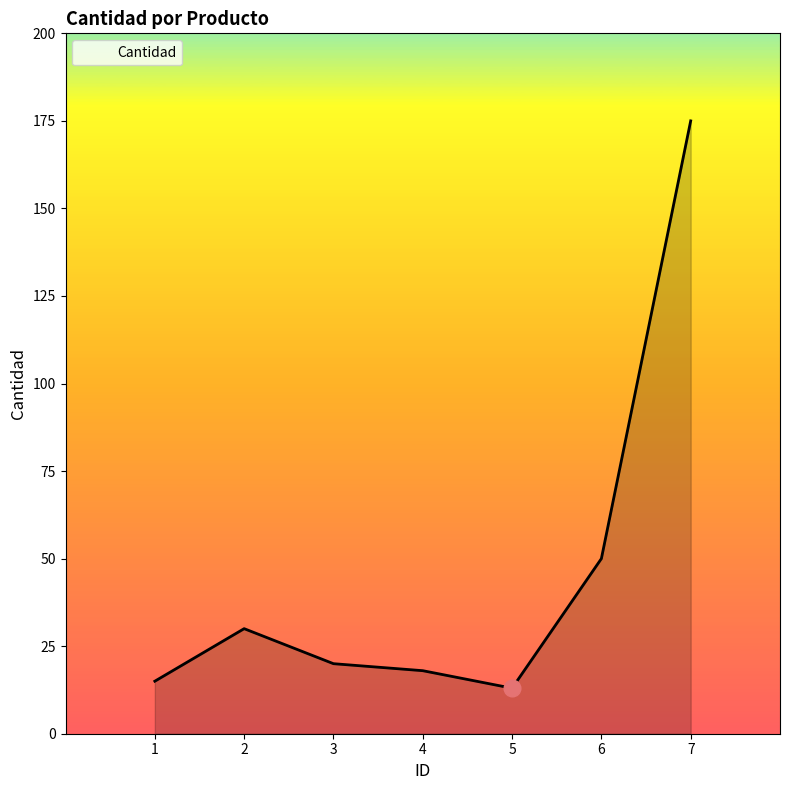

Which category has the lowest value across all series?

5